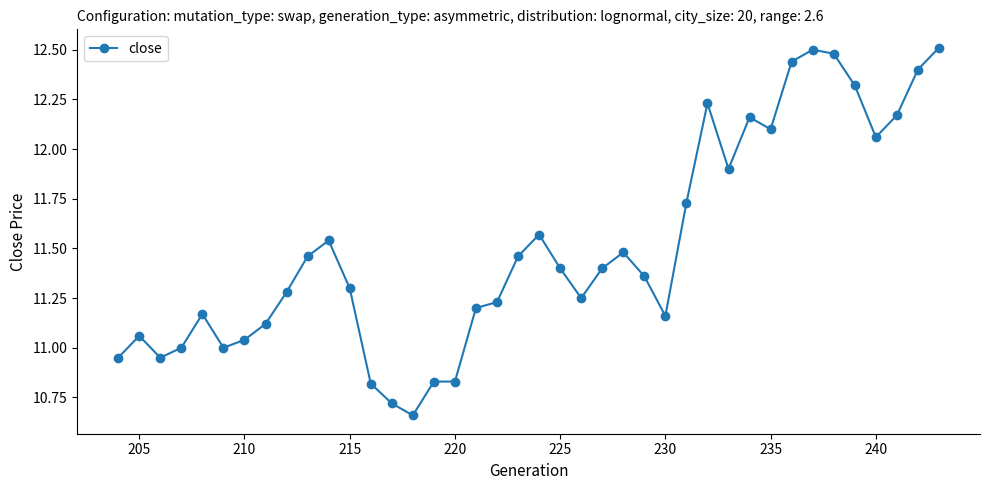

What is the greatest value displayed?

12.5